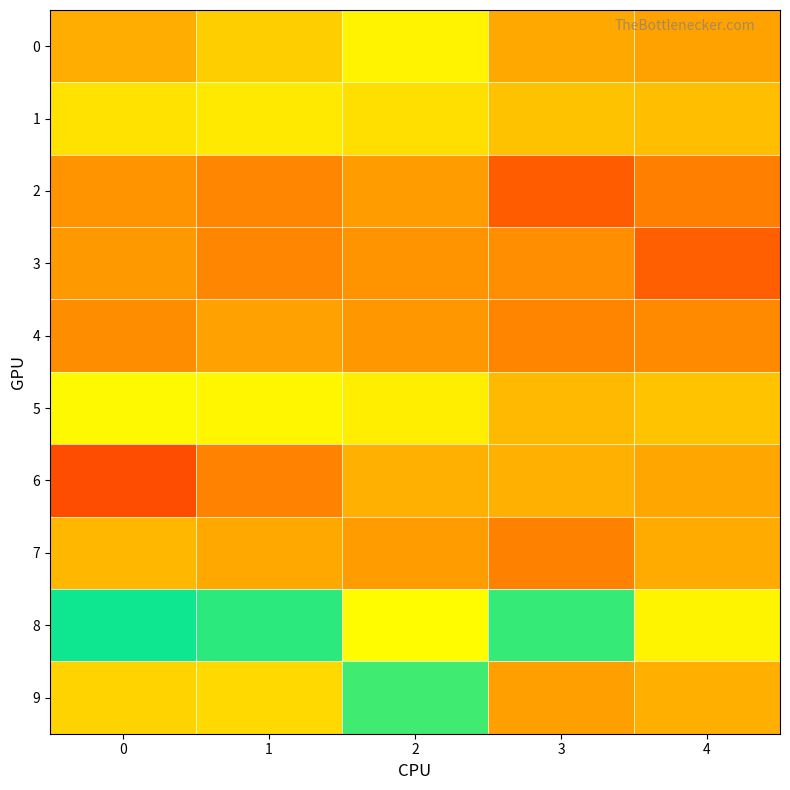

How many distinct data groups are displayed?

10